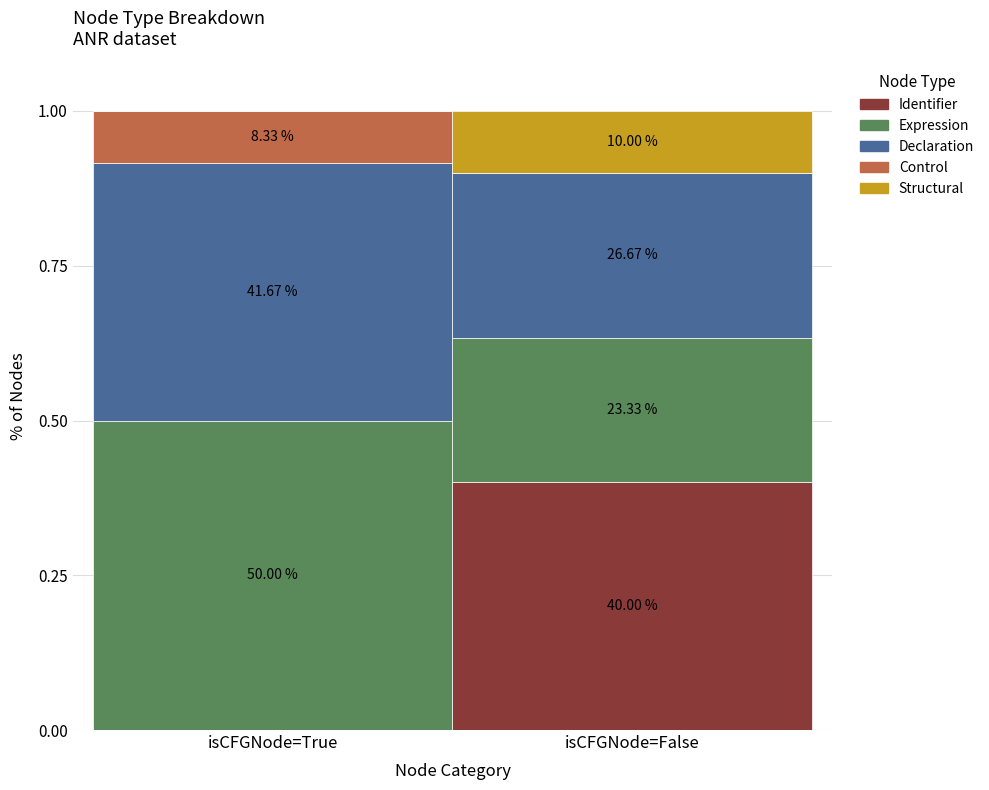

What is the difference between the Control values at isCFGNode=True and isCFGNode=False?

0.1